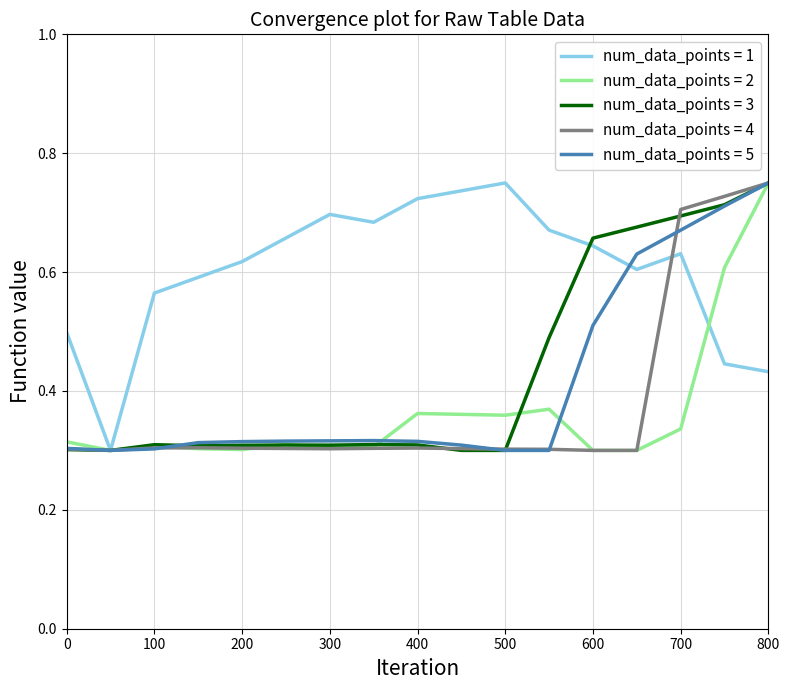

Which series has the largest total across all categories?

num_data_points = 1